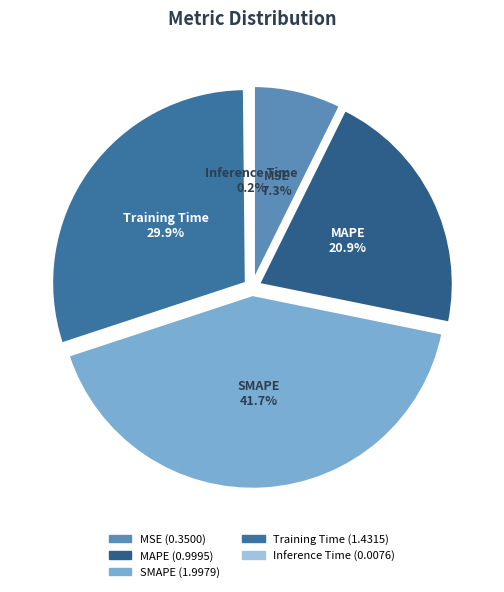

What percentage is the Training Time slice, to the nearest percent?

30%